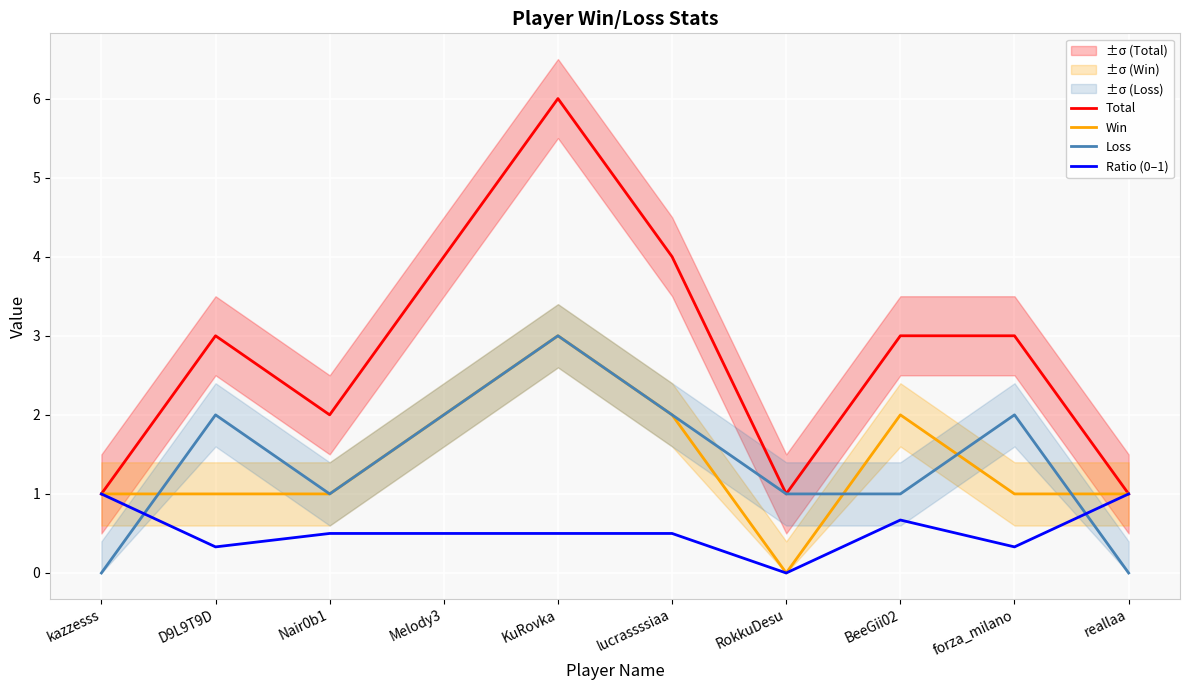

What is the greatest value displayed?

6.0